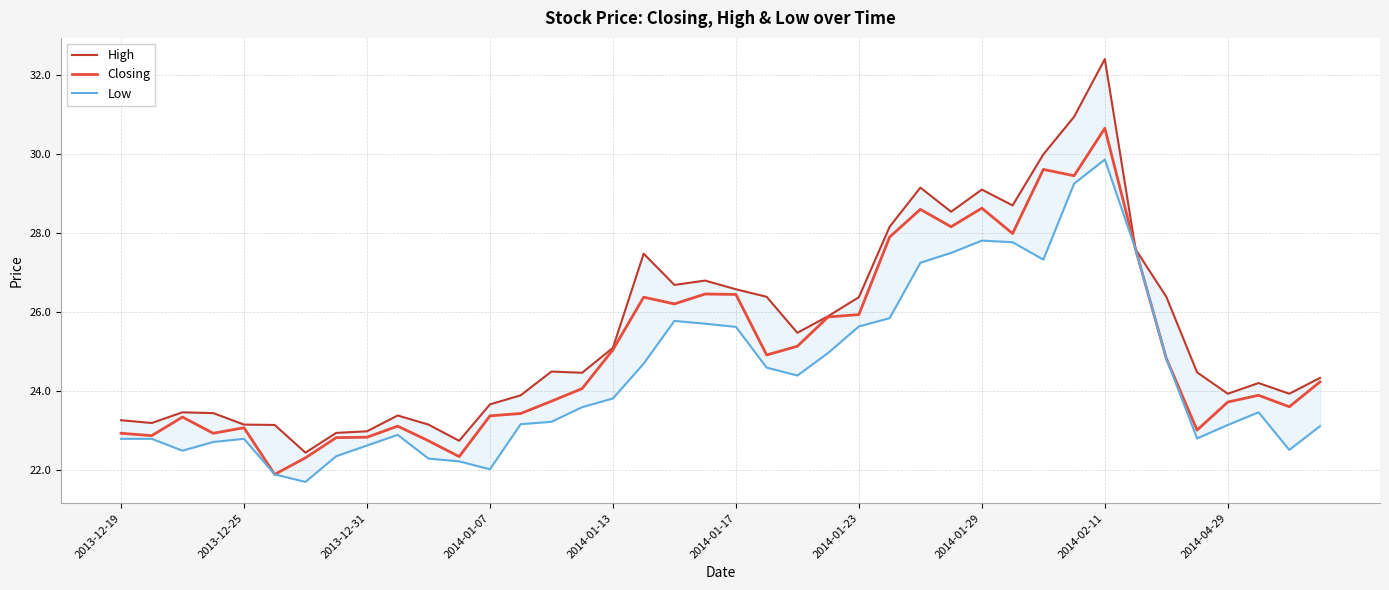

At how many categories does at least one series exceed 31?

1